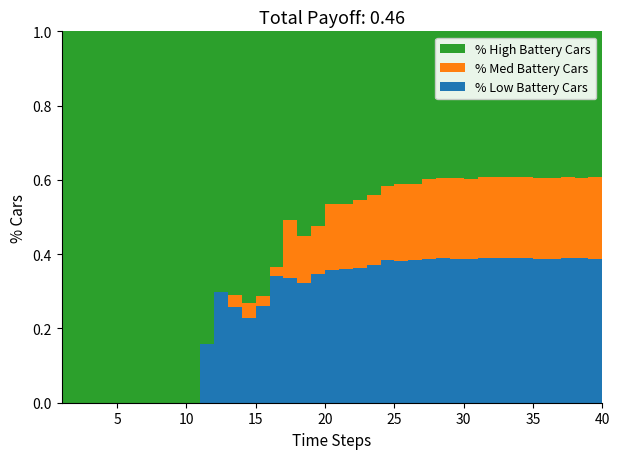

Reading left to right, transcribe all the data shown in this chart.

rate_dr: 0.0	0.0	0.0	0.0	0.0	0.0	0.0	0.0	0.0	0.0	0.2	0.3	0.3	0.2	0.3	0.3	0.3	0.3	0.3	0.4	0.4	0.4	0.4	0.4	0.4	0.4	0.4	0.4	0.4	0.4	0.4	0.4	0.4	0.4	0.4	0.4	0.4	0.4	0.4	0.4
rate_has_drive: 0.0	0.0	0.0	0.0	0.0	0.0	0.0	0.0	0.0	0.0	0.2	0.3	0.3	0.3	0.3	0.4	0.5	0.4	0.5	0.5	0.5	0.5	0.6	0.6	0.6	0.6	0.6	0.6	0.6	0.6	0.6	0.6	0.6	0.6	0.6	0.6	0.6	0.6	0.6	0.6
remainder: 1.0	1.0	1.0	1.0	1.0	1.0	1.0	1.0	1.0	1.0	0.8	0.7	0.7	0.7	0.7	0.6	0.5	0.6	0.5	0.5	0.5	0.5	0.4	0.4	0.4	0.4	0.4	0.4	0.4	0.4	0.4	0.4	0.4	0.4	0.4	0.4	0.4	0.4	0.4	0.4